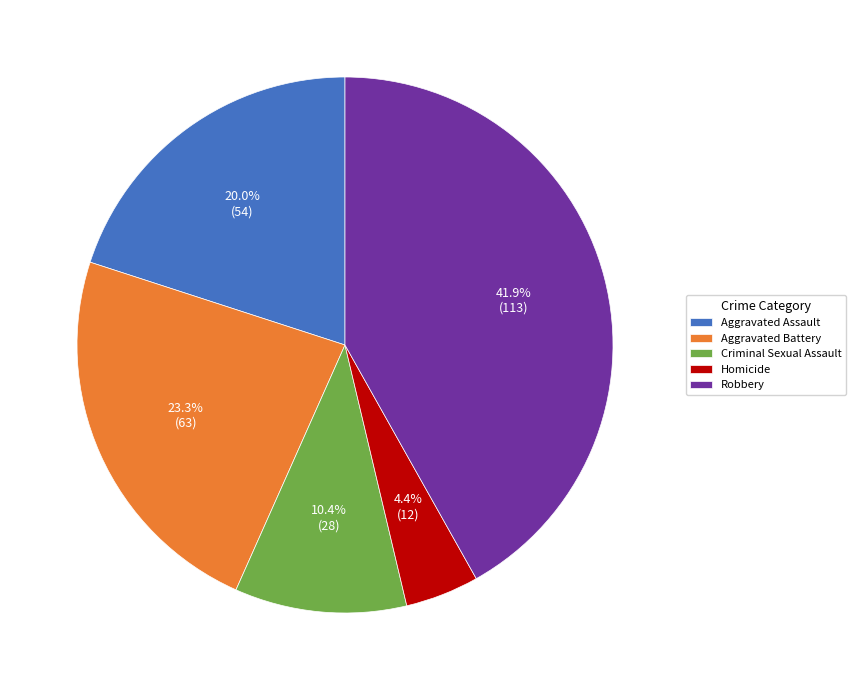

What percentage do Homicide and Robbery together represent?

46.3%